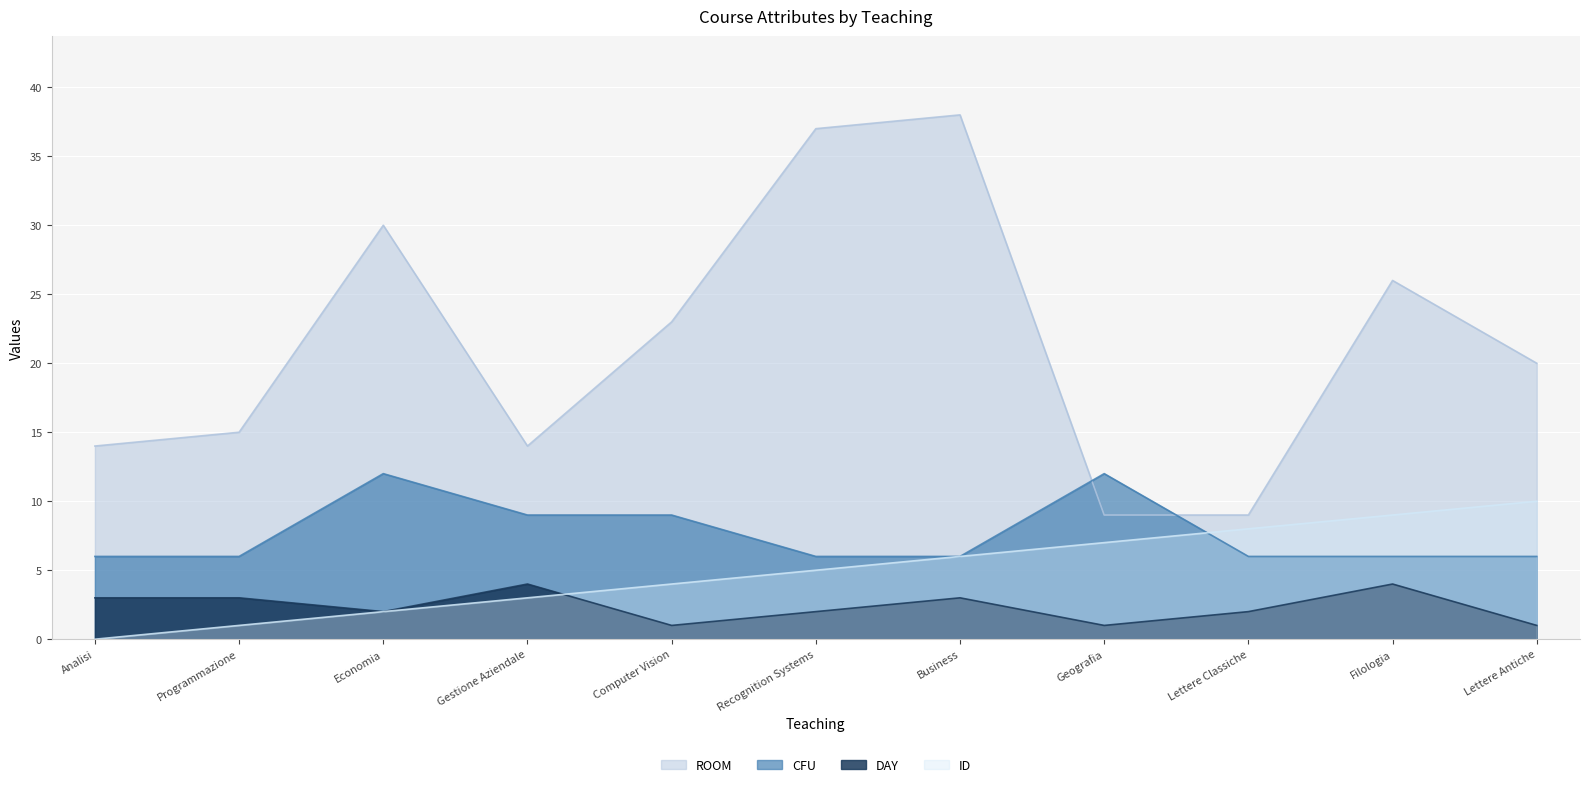

Rank the series at Computer Vision from highest to lowest value.

ROOM, CFU, ID, DAY